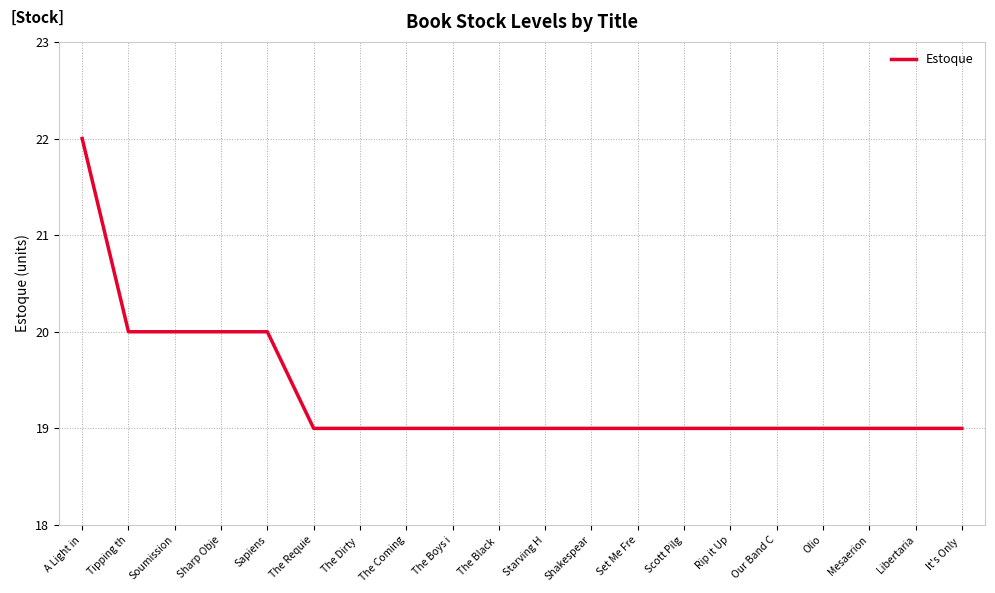

Which label corresponds to the largest value in the chart?

A Light in